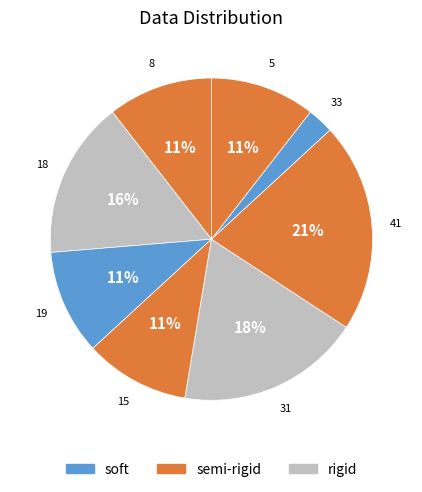

Which has a higher value, 8 or 31?

31